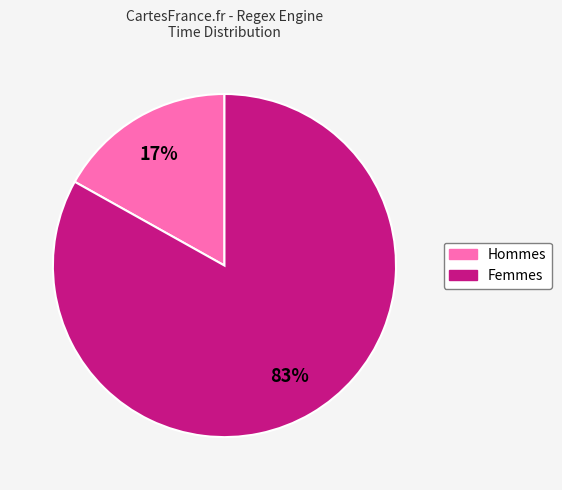

To the nearest percent, what is the difference between the largest and smallest slice percentages?

66%